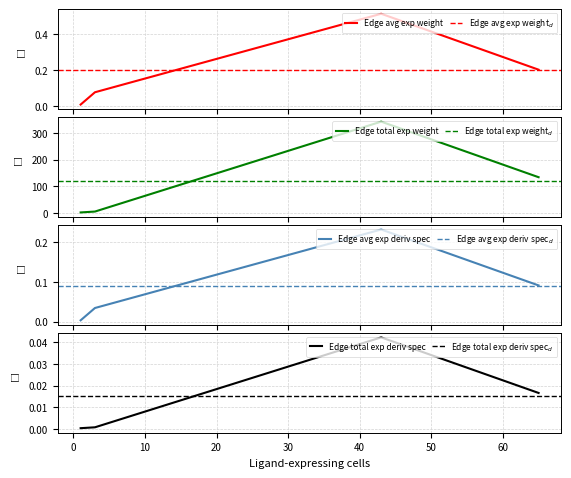

Read the Edge average expression weight value at 43.

0.5